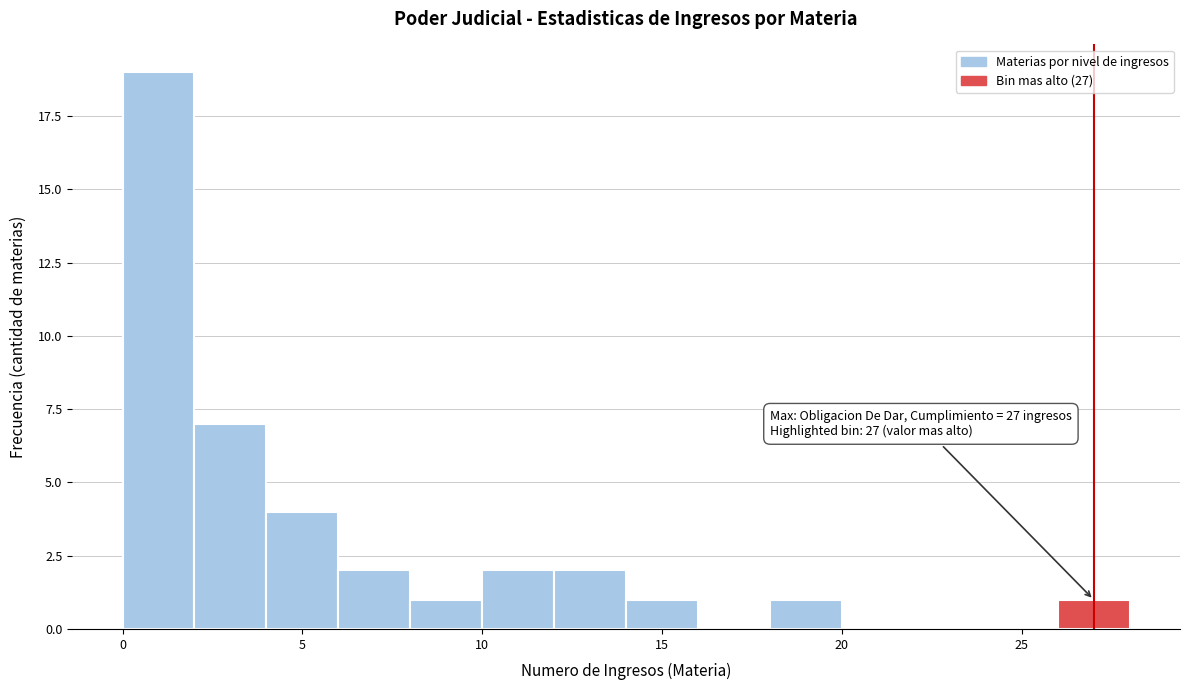

Over which range of the x-axis is the bar tallest?

0 to 2